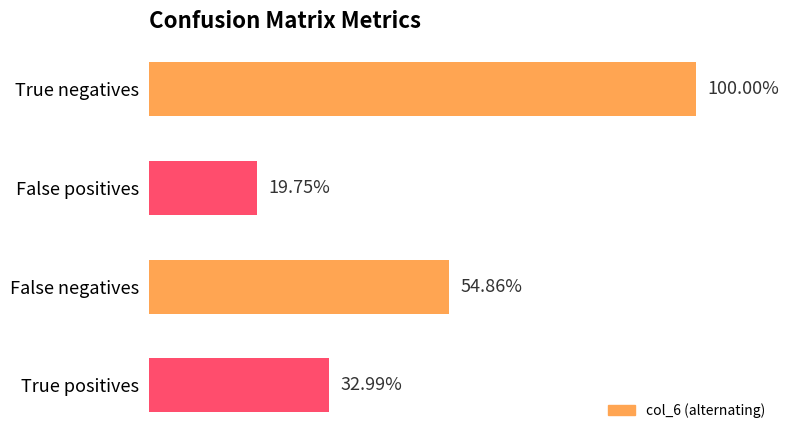

Does the chart contain any negative values?

No